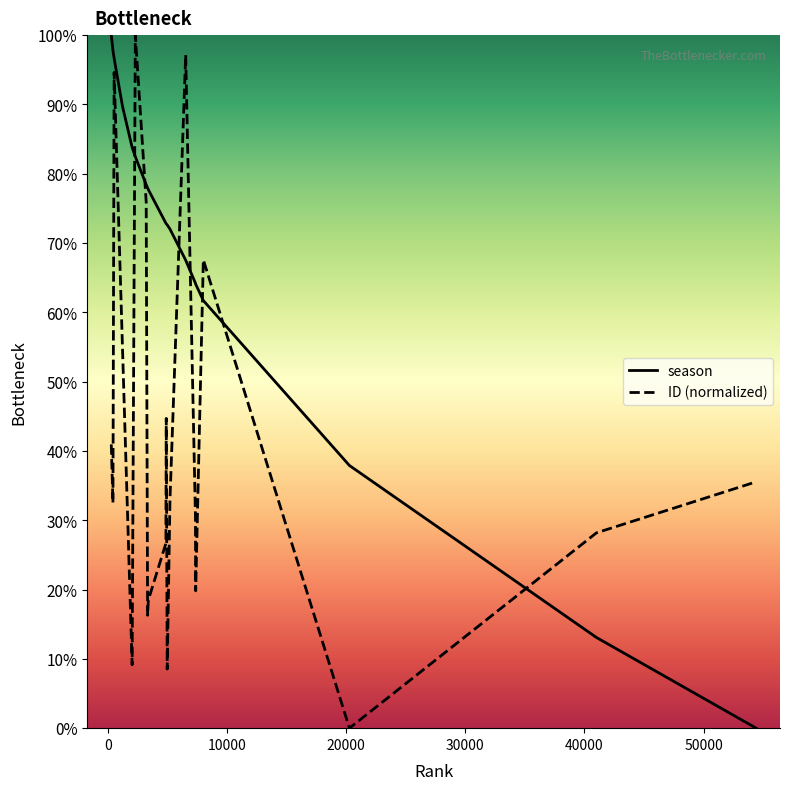

Rank the series by their average value, from highest to lowest.

season, ID (normalized)